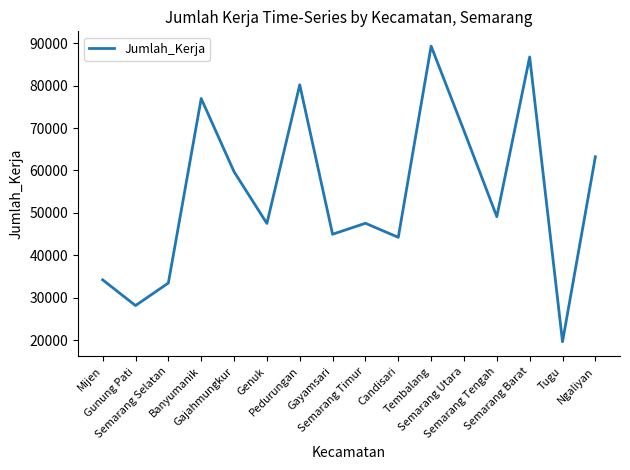

How many lines are shown in the chart?

1